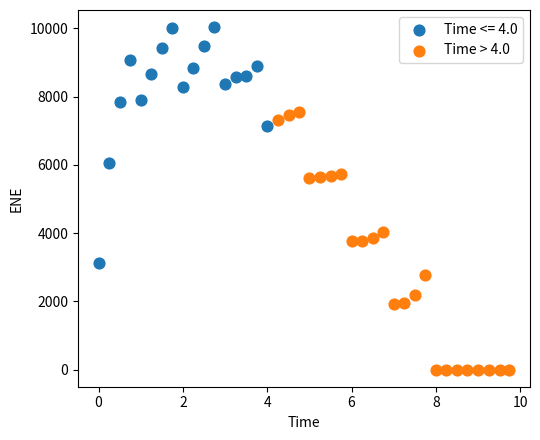

Which series has the widest spread of Y values?

Time > 4.0